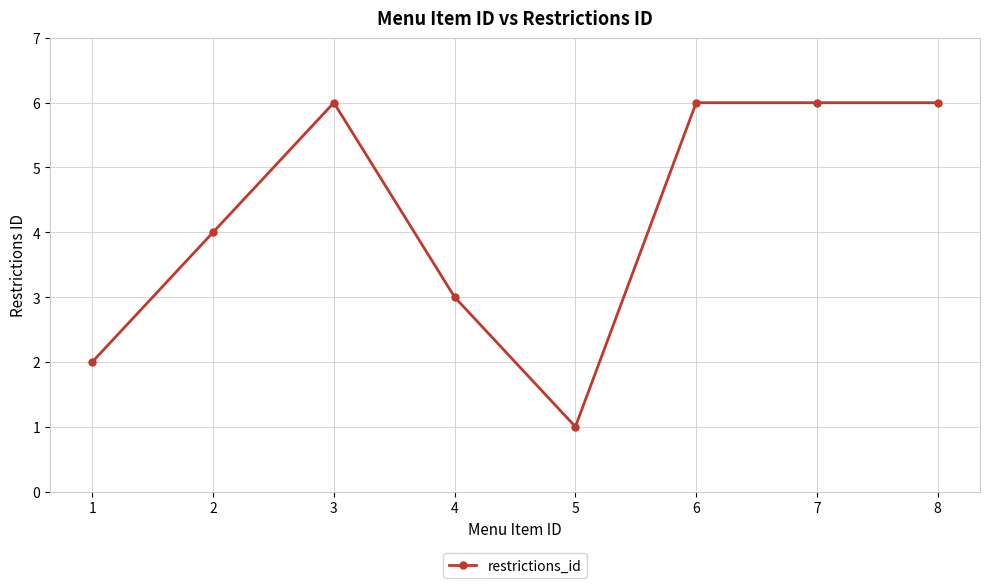

Is it true that the value at 2 is 4?

True